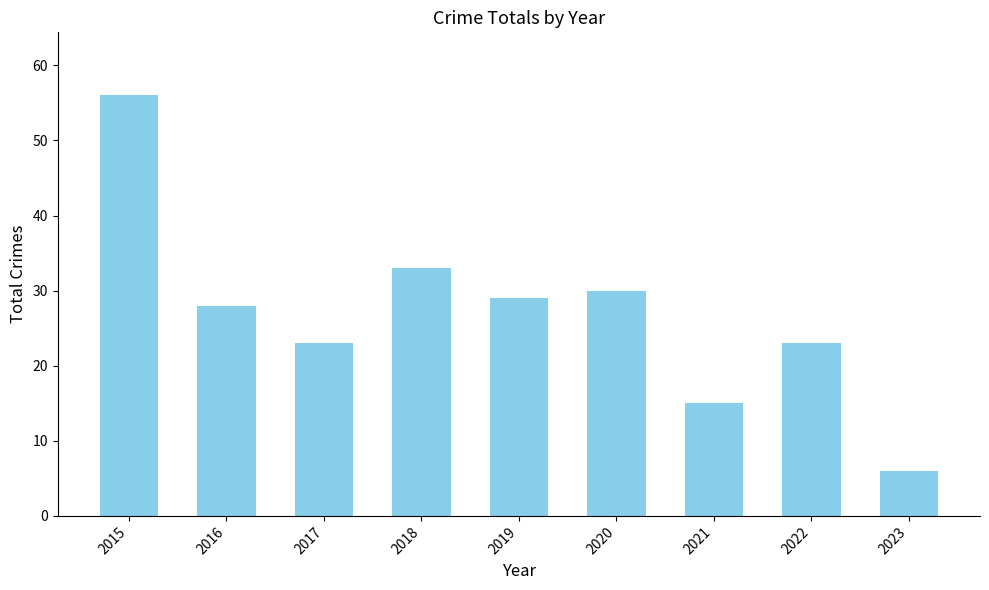

Are the bars horizontal?

No